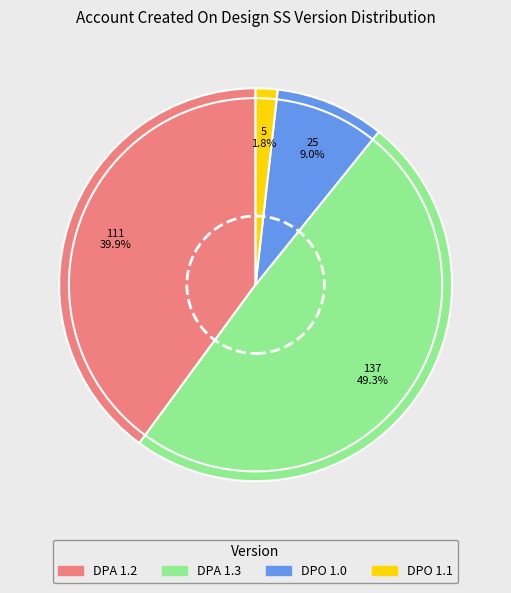

What percentage is NOT represented by DPO 1.0?

91.0%